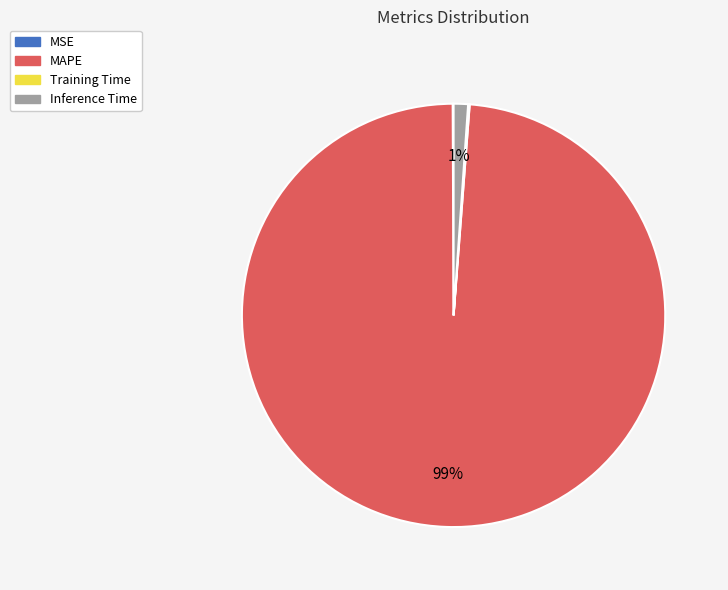

What is the majority slice?

MAPE